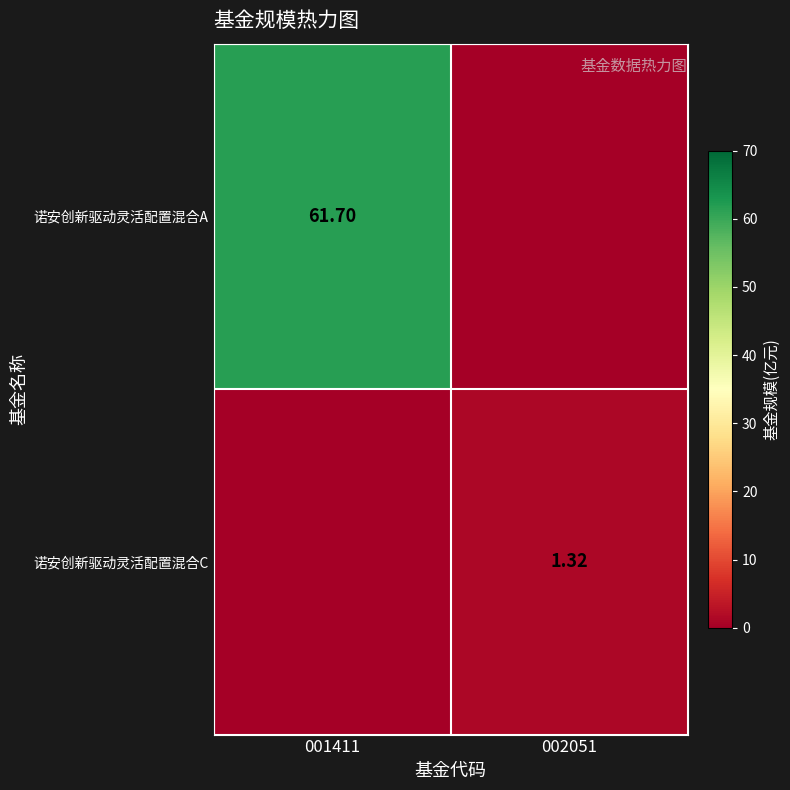

List the series in order of their peak value, highest first.

诺安创新驱动灵活配置混合A, 诺安创新驱动灵活配置混合C